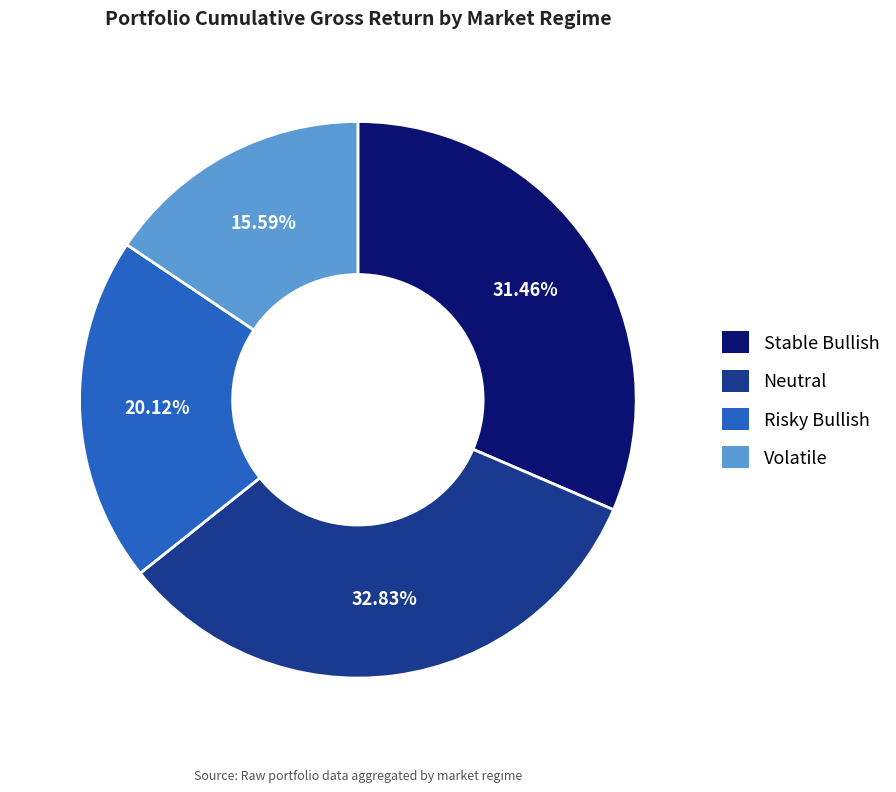

What percentage is the Risky Bullish slice, to the nearest percent?

20%